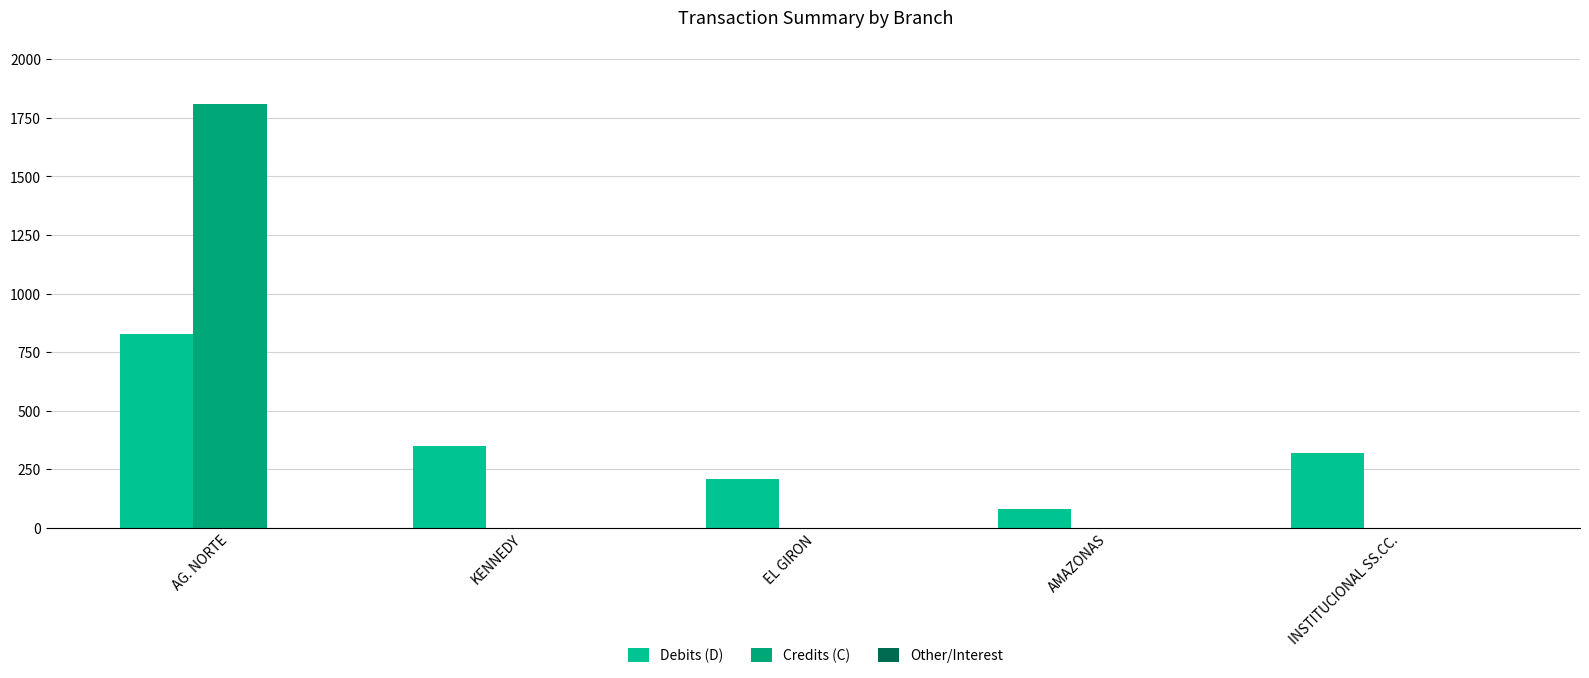

Which label corresponds to the smallest value in the chart?

KENNEDY